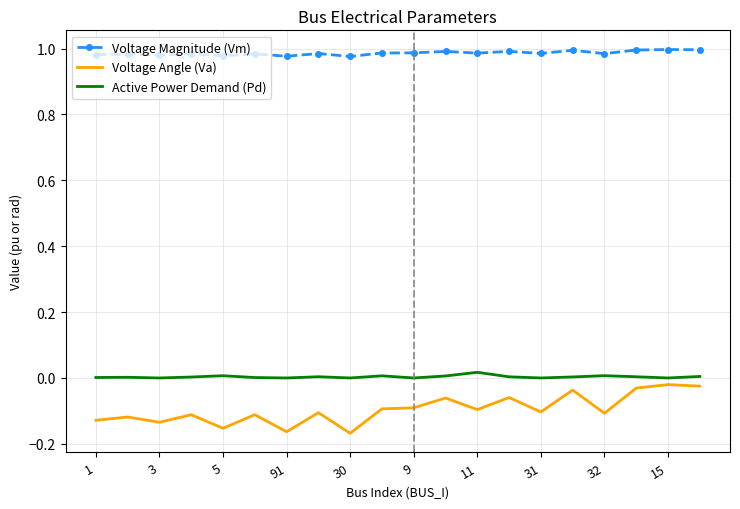

Which series has the largest range (max minus min)?

Voltage Angle (Va)